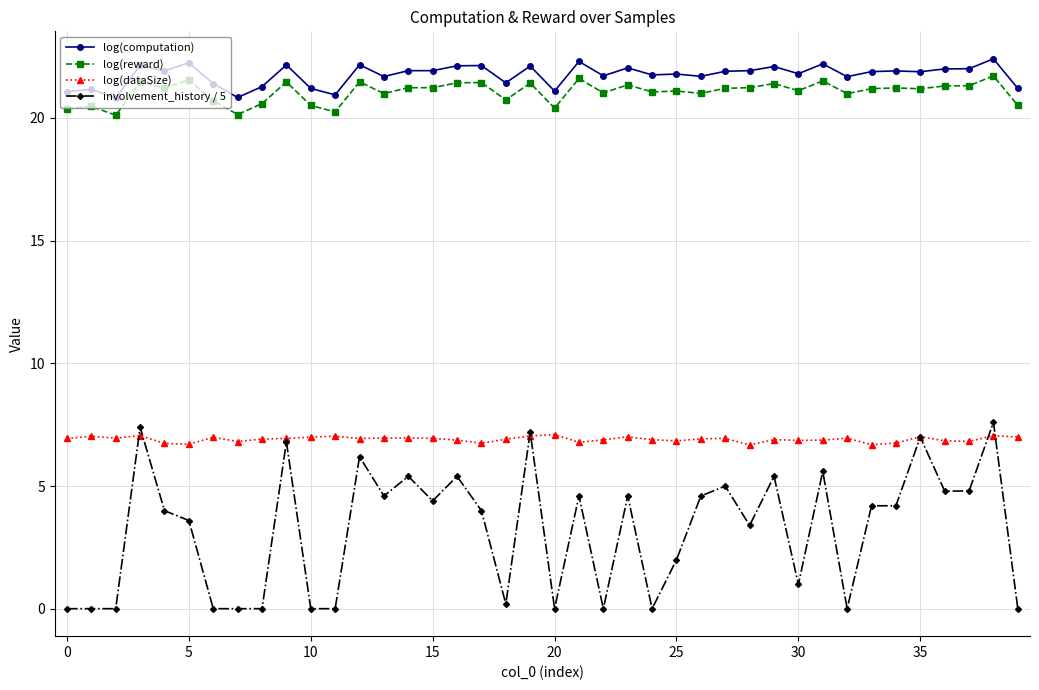

What is the maximum value shown in the chart?

22.4